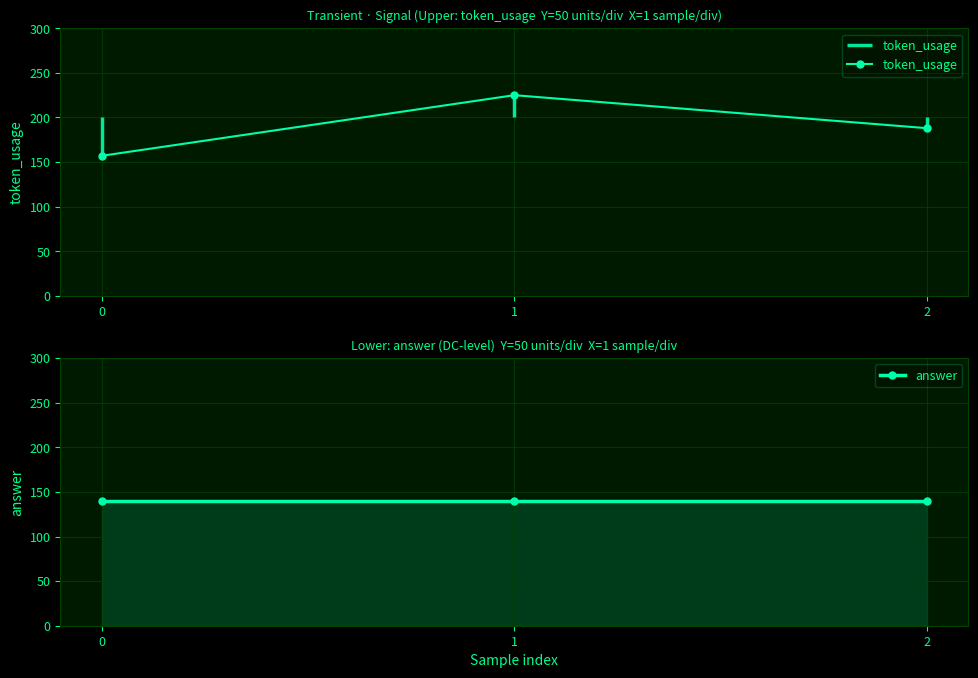

What is the total value across all series at 2?

328